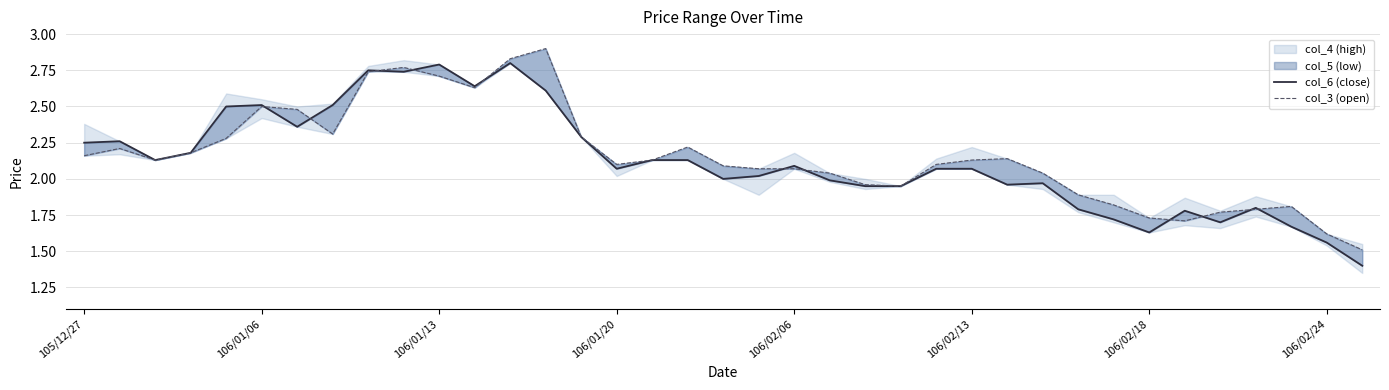

How many data points in col_6 (close) are less than 2?

14